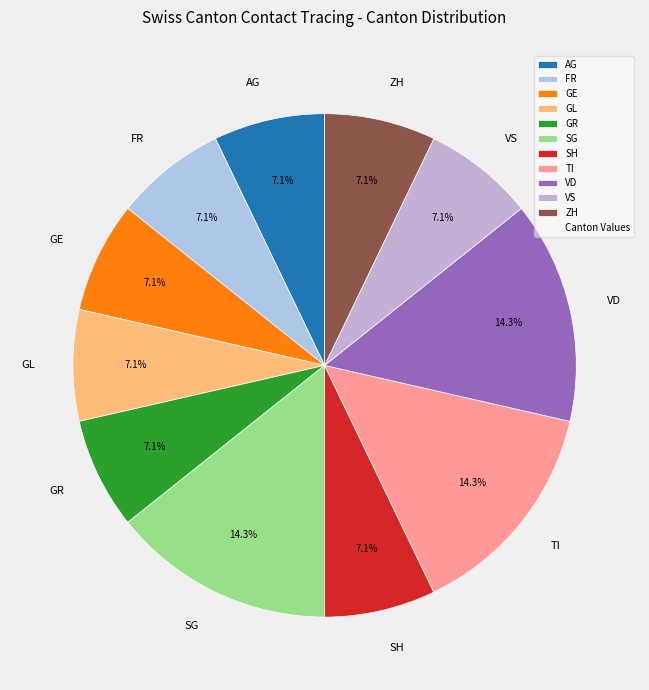

To the nearest percent, what is the combined percentage of ZH and VS?

14%